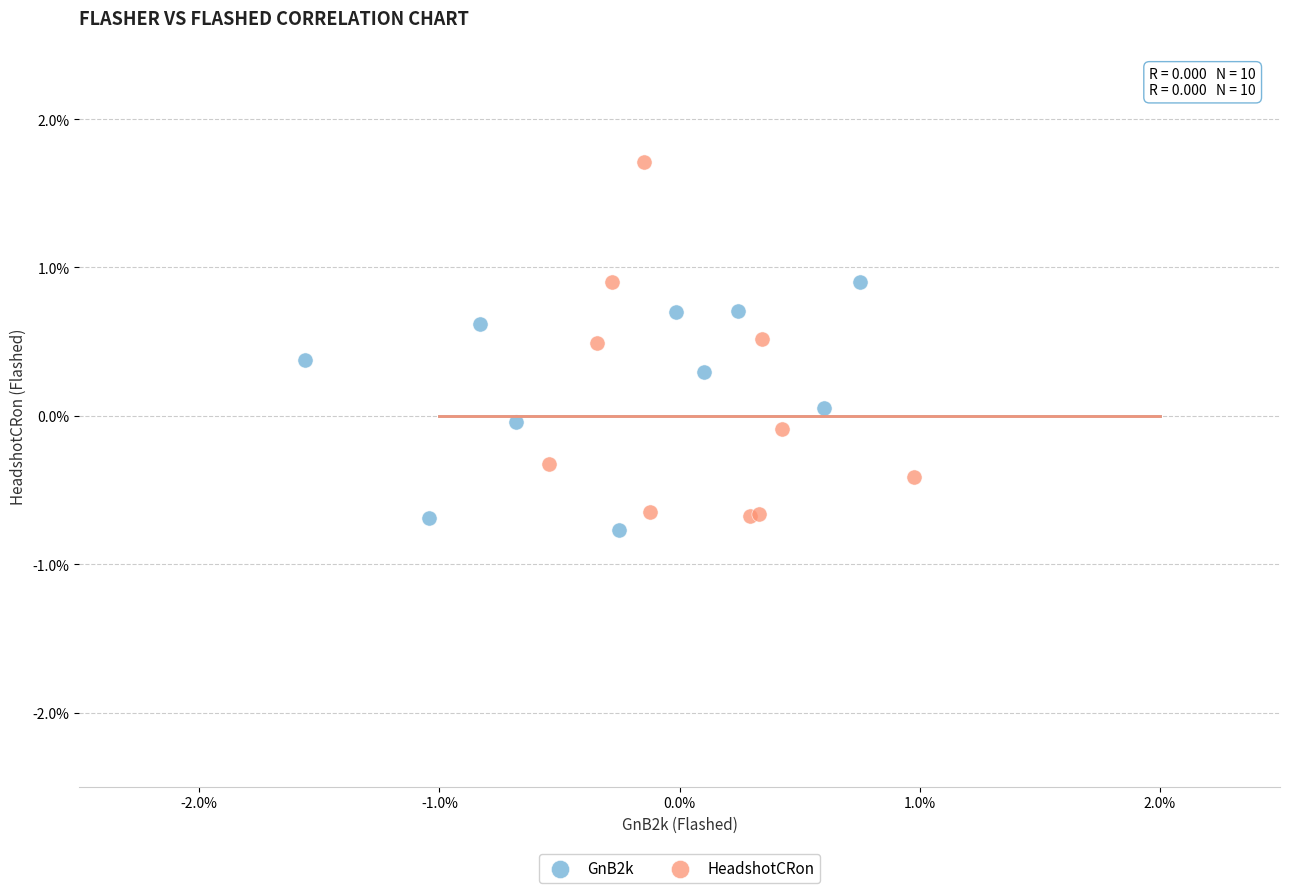

What are all the series names shown in the legend?

GnB2k, HeadshotCRon